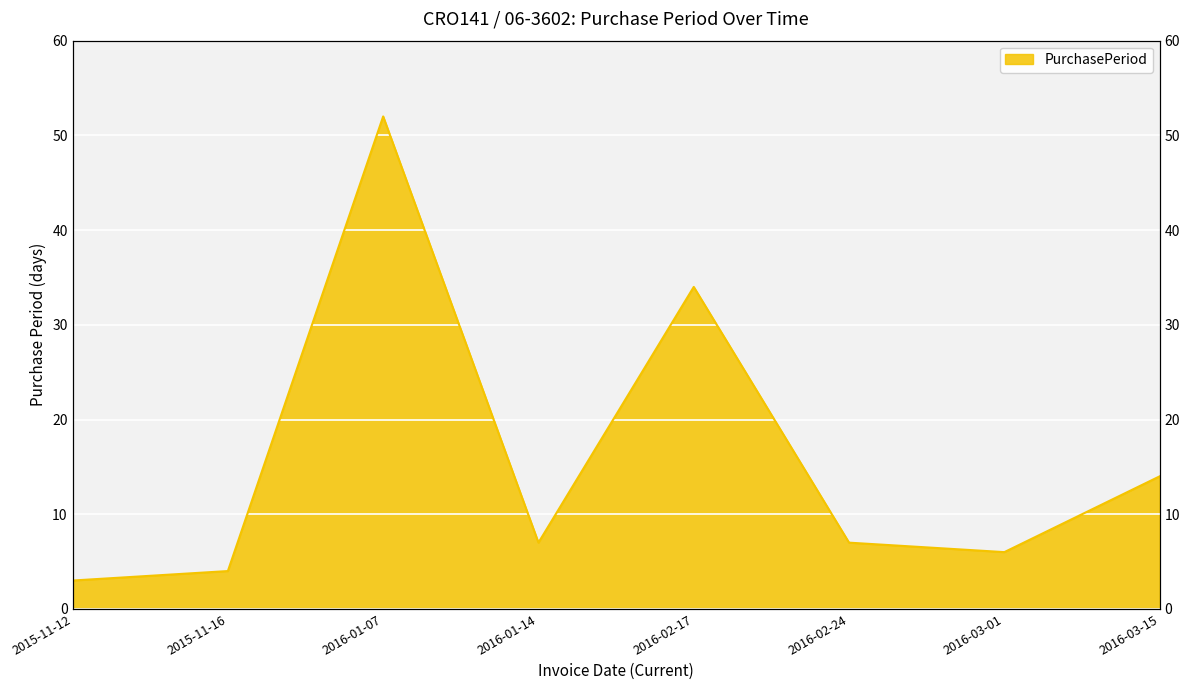

What value does the data have at 2016-01-14?

7